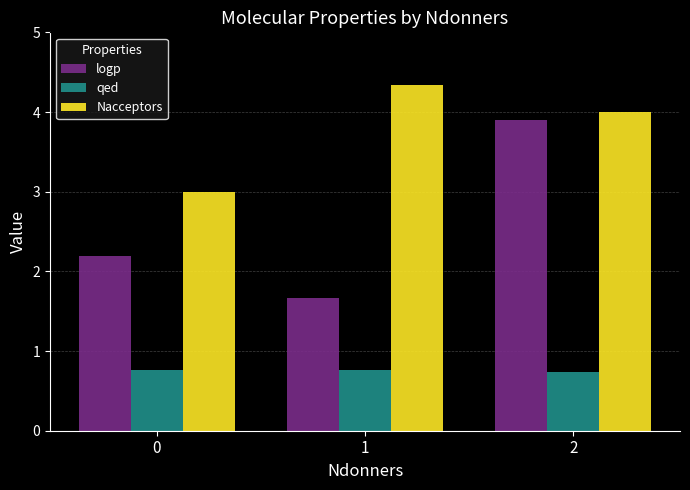

At which category is the sum across all series the highest?

2